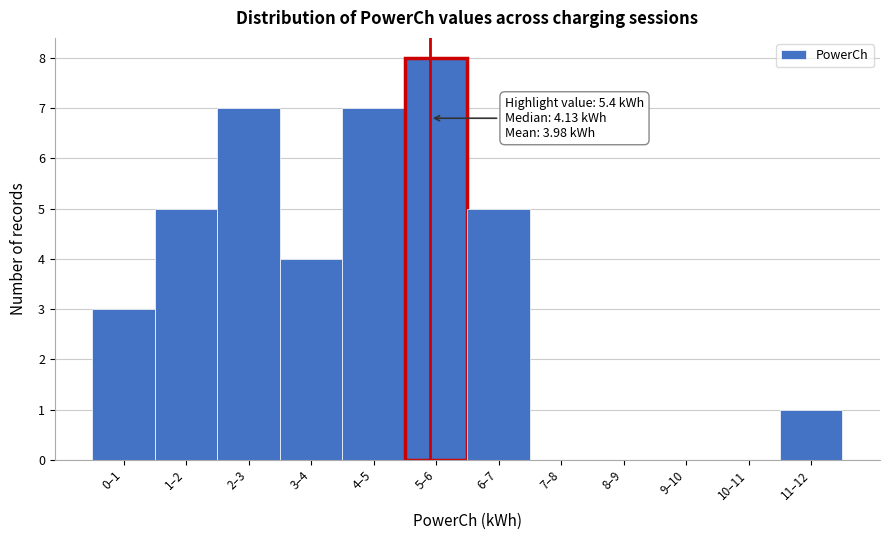

Reading left to right, extract all data points from this chart.

0–1=3	1–2=5	2–3=7	3–4=4	4–5=7	5–6=8	6–7=5	7–8=0	8–9=0	9–10=0	10–11=0	11–12=1